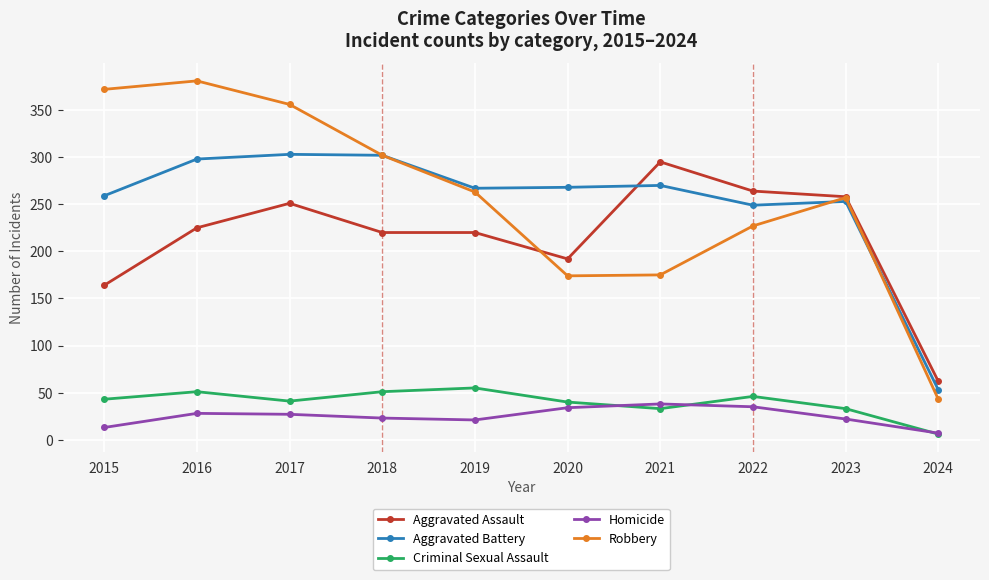

At how many categories does at least one series exceed 349?

3